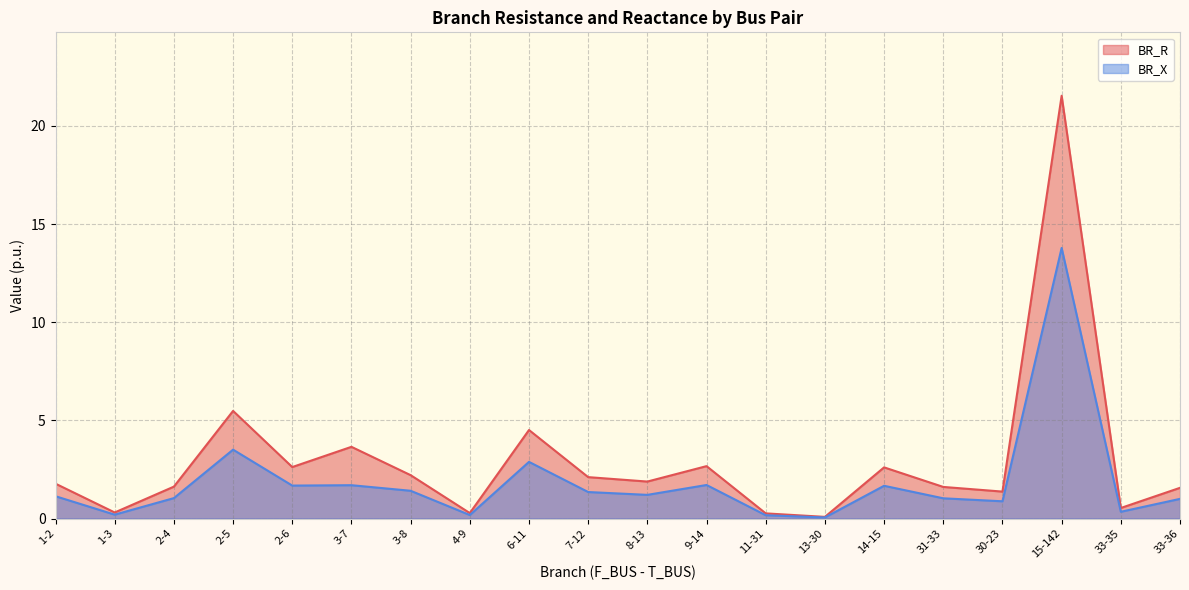

List the labels in order of BR_R value, smallest first.

13-30, 11-31, 4-9, 1-3, 33-35, 30-23, 33-36, 31-33, 2-4, 1-2, 8-13, 7-12, 3-8, 14-15, 2-6, 9-14, 3-7, 6-11, 2-5, 15-142